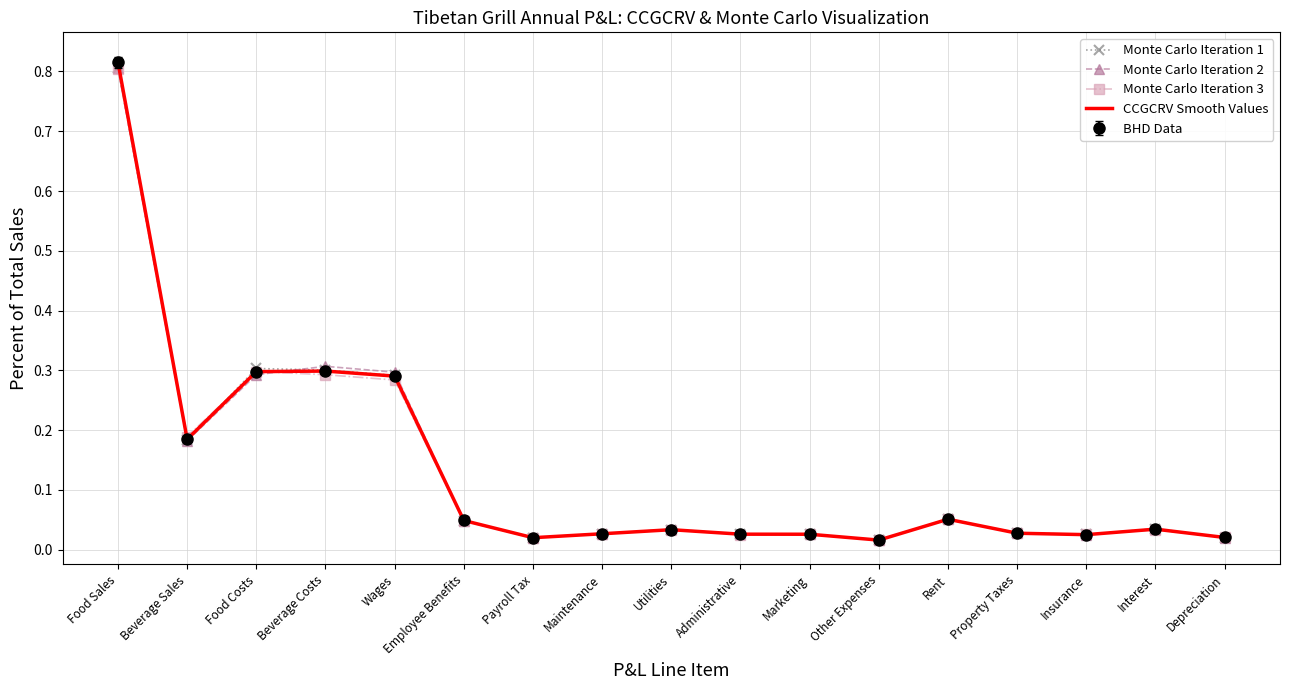

Where is Monte Carlo Iteration 1 nearest to the value 0?

Other Expenses